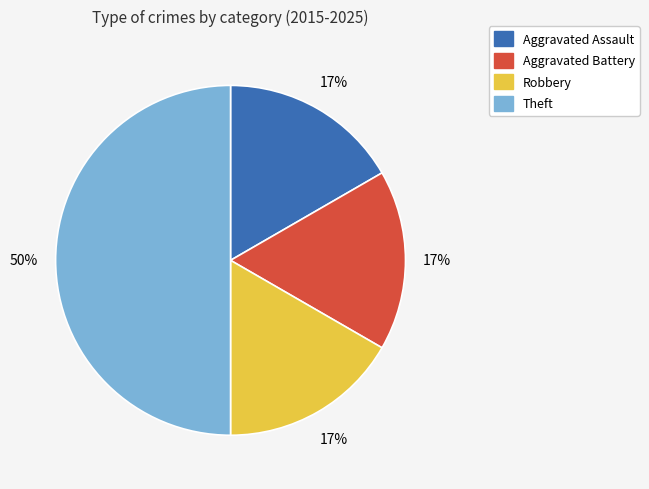

Which slice is the largest?

Theft